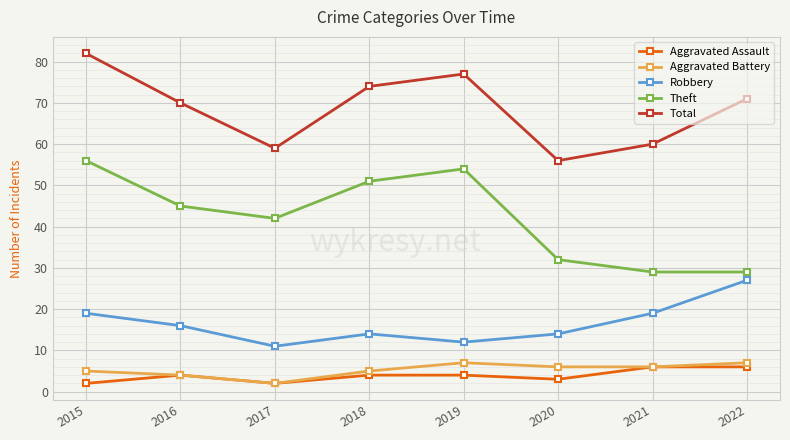

In Aggravated Assault, how many points are lower than both neighbors (excluding endpoints)?

2